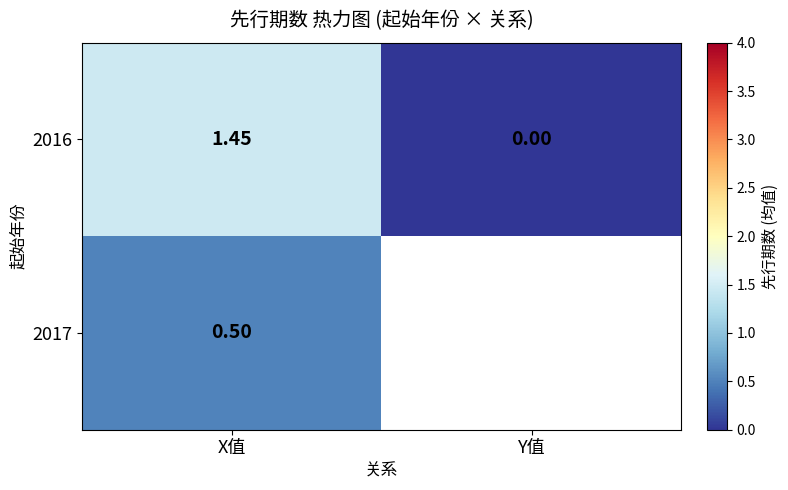

Rank the categories by 2016 value from lowest to highest.

Y值, X值